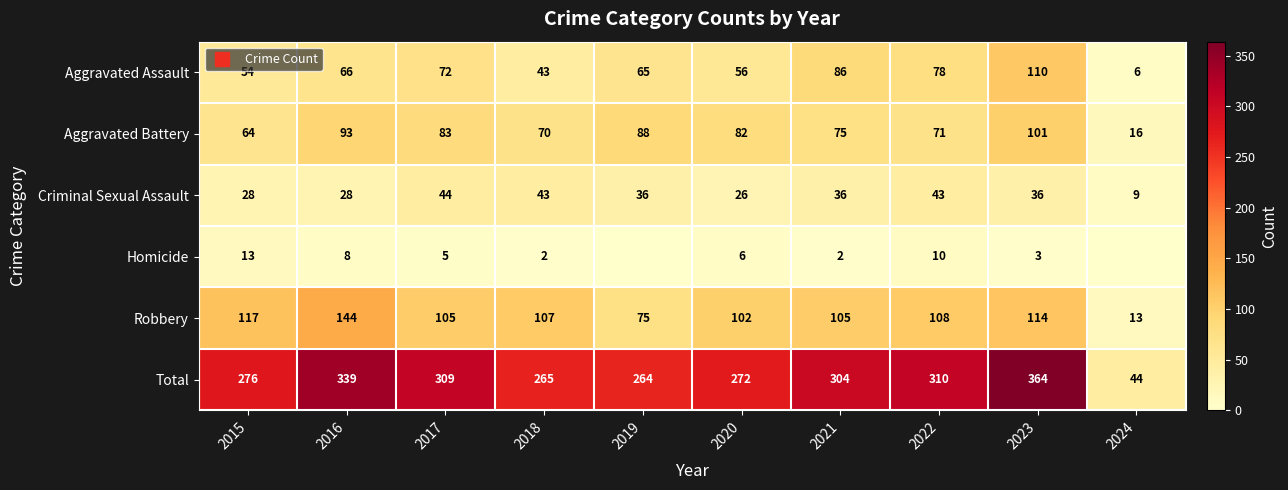

List the series in order of their peak value, highest first.

Total, Robbery, Aggravated Assault, Aggravated Battery, Criminal Sexual Assault, Homicide